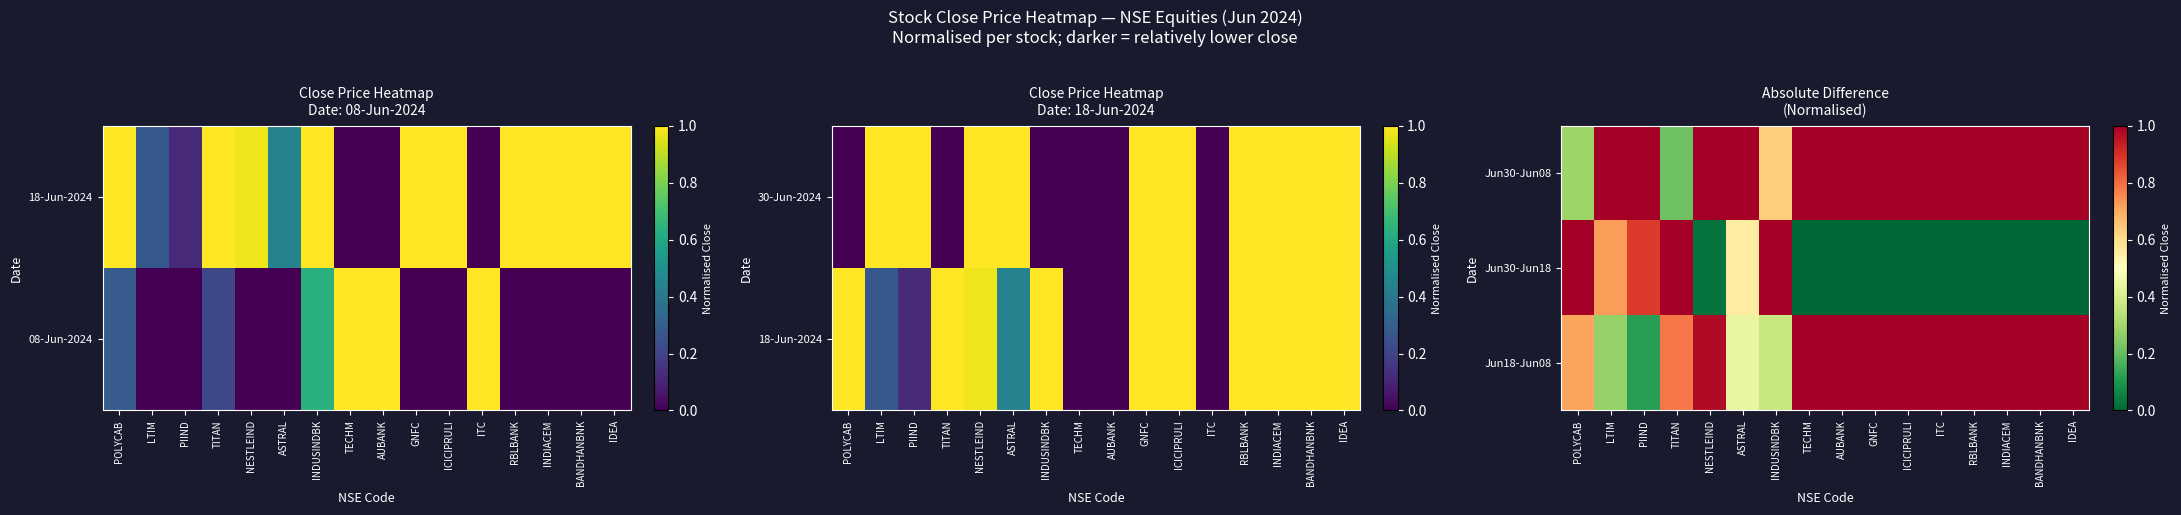

List the series in order of their peak value, lowest first.

Jun18-Jun08, Jun30-Jun18, Jun30-Jun08